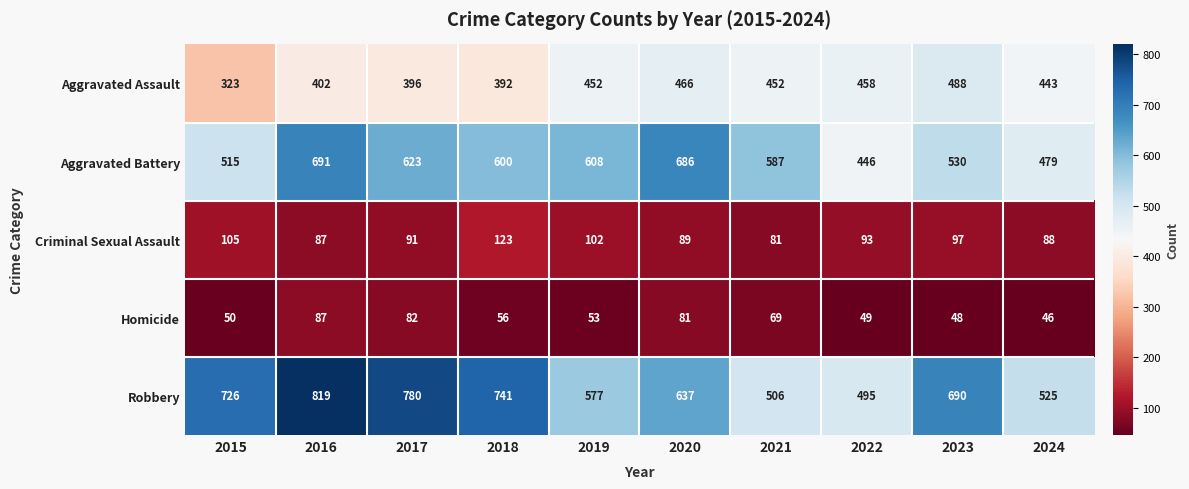

What is the sum of the Aggravated Battery values at 2023 and 2021?

1117